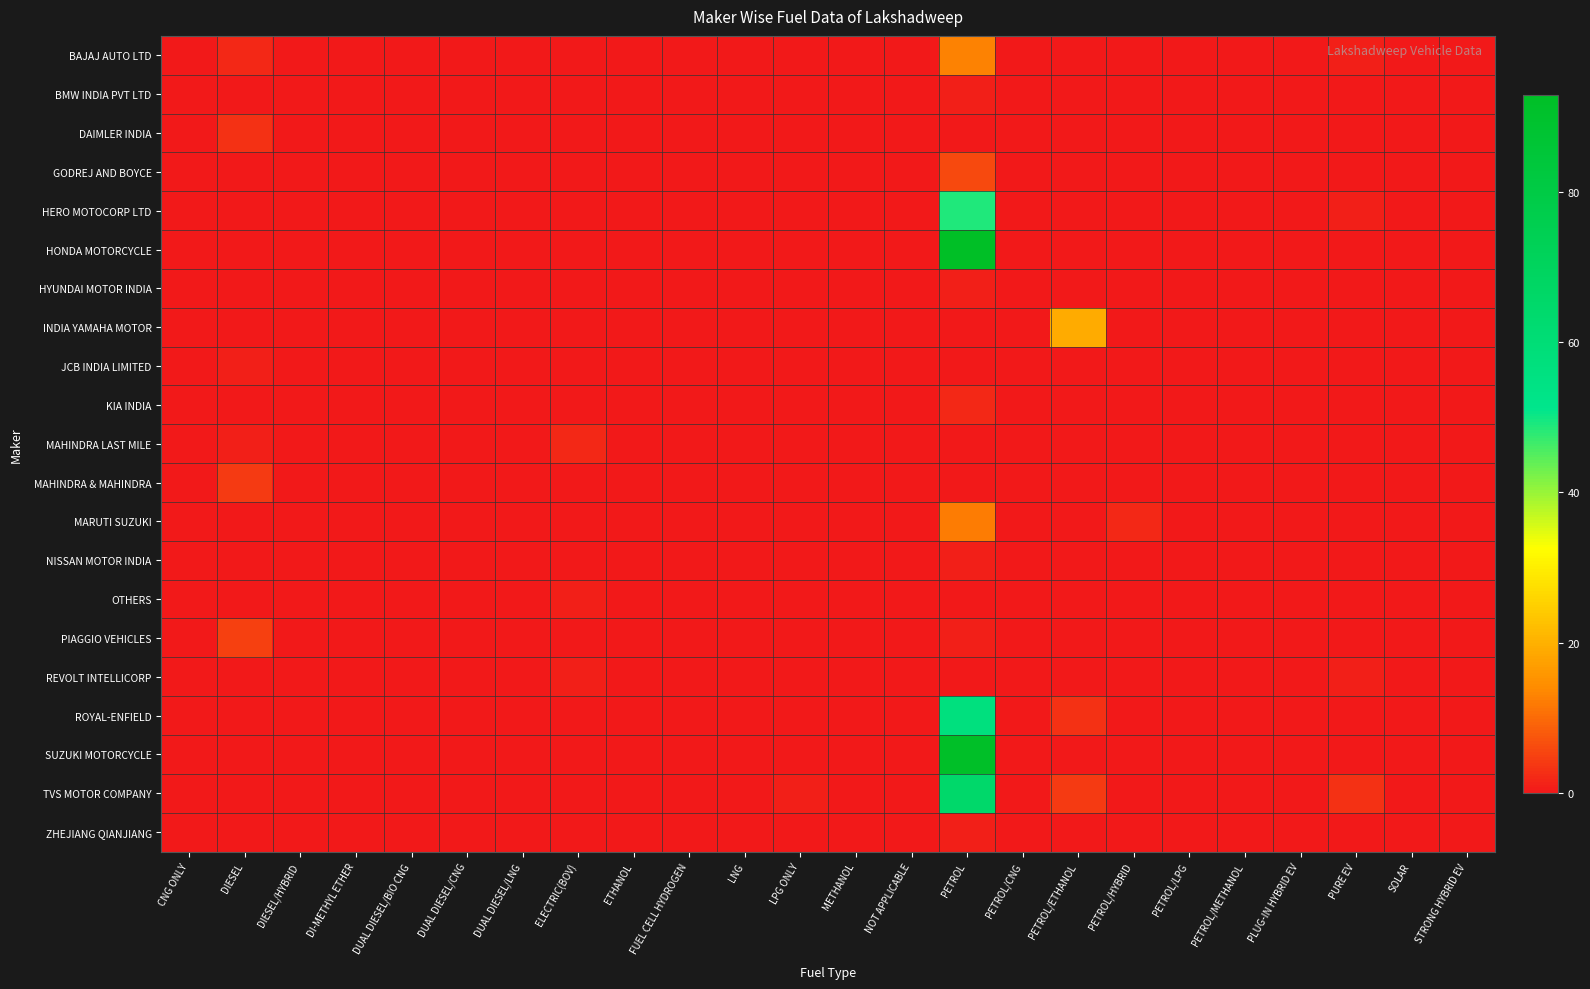

Reading right to left, extract all data points from this chart.

BAJAJ AUTO LTD: STRONG HYBRID EV=0	SOLAR=0	PURE EV=1	PLUG-IN HYBRID EV=0	PETROL/METHANOL=0	PETROL/LPG=0	PETROL/HYBRID=0	PETROL/ETHANOL=0	PETROL/CNG=0	PETROL=13	NOT APPLICABLE=0	METHANOL=0	LPG ONLY=0	LNG=0	FUEL CELL HYDROGEN=0	ETHANOL=0	ELECTRIC(BOV)=0	DUAL DIESEL/LNG=0	DUAL DIESEL/CNG=0	DUAL DIESEL/BIO CNG=0	DI-METHYL ETHER=0	DIESEL/HYBRID=0	DIESEL=2	CNG ONLY=0
BMW INDIA PVT LTD: STRONG HYBRID EV=0	SOLAR=0	PURE EV=0	PLUG-IN HYBRID EV=0	PETROL/METHANOL=0	PETROL/LPG=0	PETROL/HYBRID=0	PETROL/ETHANOL=0	PETROL/CNG=0	PETROL=1	NOT APPLICABLE=0	METHANOL=0	LPG ONLY=0	LNG=0	FUEL CELL HYDROGEN=0	ETHANOL=0	ELECTRIC(BOV)=0	DUAL DIESEL/LNG=0	DUAL DIESEL/CNG=0	DUAL DIESEL/BIO CNG=0	DI-METHYL ETHER=0	DIESEL/HYBRID=0	DIESEL=0	CNG ONLY=0
DAIMLER INDIA: STRONG HYBRID EV=0	SOLAR=0	PURE EV=0	PLUG-IN HYBRID EV=0	PETROL/METHANOL=0	PETROL/LPG=0	PETROL/HYBRID=0	PETROL/ETHANOL=0	PETROL/CNG=0	PETROL=0	NOT APPLICABLE=0	METHANOL=0	LPG ONLY=0	LNG=0	FUEL CELL HYDROGEN=0	ETHANOL=0	ELECTRIC(BOV)=0	DUAL DIESEL/LNG=0	DUAL DIESEL/CNG=0	DUAL DIESEL/BIO CNG=0	DI-METHYL ETHER=0	DIESEL/HYBRID=0	DIESEL=3	CNG ONLY=0
GODREJ AND BOYCE: STRONG HYBRID EV=0	SOLAR=0	PURE EV=0	PLUG-IN HYBRID EV=0	PETROL/METHANOL=0	PETROL/LPG=0	PETROL/HYBRID=0	PETROL/ETHANOL=0	PETROL/CNG=0	PETROL=6	NOT APPLICABLE=0	METHANOL=0	LPG ONLY=0	LNG=0	FUEL CELL HYDROGEN=0	ETHANOL=0	ELECTRIC(BOV)=0	DUAL DIESEL/LNG=0	DUAL DIESEL/CNG=0	DUAL DIESEL/BIO CNG=0	DI-METHYL ETHER=0	DIESEL/HYBRID=0	DIESEL=0	CNG ONLY=0
HERO MOTOCORP LTD: STRONG HYBRID EV=0	SOLAR=0	PURE EV=1	PLUG-IN HYBRID EV=0	PETROL/METHANOL=0	PETROL/LPG=0	PETROL/HYBRID=0	PETROL/ETHANOL=0	PETROL/CNG=0	PETROL=49	NOT APPLICABLE=0	METHANOL=0	LPG ONLY=0	LNG=0	FUEL CELL HYDROGEN=0	ETHANOL=0	ELECTRIC(BOV)=0	DUAL DIESEL/LNG=0	DUAL DIESEL/CNG=0	DUAL DIESEL/BIO CNG=0	DI-METHYL ETHER=0	DIESEL/HYBRID=0	DIESEL=0	CNG ONLY=0
HONDA MOTORCYCLE: STRONG HYBRID EV=0	SOLAR=0	PURE EV=0	PLUG-IN HYBRID EV=0	PETROL/METHANOL=0	PETROL/LPG=0	PETROL/HYBRID=0	PETROL/ETHANOL=0	PETROL/CNG=0	PETROL=93	NOT APPLICABLE=0	METHANOL=0	LPG ONLY=0	LNG=0	FUEL CELL HYDROGEN=0	ETHANOL=0	ELECTRIC(BOV)=0	DUAL DIESEL/LNG=0	DUAL DIESEL/CNG=0	DUAL DIESEL/BIO CNG=0	DI-METHYL ETHER=0	DIESEL/HYBRID=0	DIESEL=0	CNG ONLY=0
HYUNDAI MOTOR INDIA: STRONG HYBRID EV=0	SOLAR=0	PURE EV=0	PLUG-IN HYBRID EV=0	PETROL/METHANOL=0	PETROL/LPG=0	PETROL/HYBRID=0	PETROL/ETHANOL=0	PETROL/CNG=0	PETROL=1	NOT APPLICABLE=0	METHANOL=0	LPG ONLY=0	LNG=0	FUEL CELL HYDROGEN=0	ETHANOL=0	ELECTRIC(BOV)=0	DUAL DIESEL/LNG=0	DUAL DIESEL/CNG=0	DUAL DIESEL/BIO CNG=0	DI-METHYL ETHER=0	DIESEL/HYBRID=0	DIESEL=0	CNG ONLY=0
INDIA YAMAHA MOTOR: STRONG HYBRID EV=0	SOLAR=0	PURE EV=0	PLUG-IN HYBRID EV=0	PETROL/METHANOL=0	PETROL/LPG=0	PETROL/HYBRID=0	PETROL/ETHANOL=19	PETROL/CNG=0	PETROL=0	NOT APPLICABLE=0	METHANOL=0	LPG ONLY=0	LNG=0	FUEL CELL HYDROGEN=0	ETHANOL=0	ELECTRIC(BOV)=0	DUAL DIESEL/LNG=0	DUAL DIESEL/CNG=0	DUAL DIESEL/BIO CNG=0	DI-METHYL ETHER=0	DIESEL/HYBRID=0	DIESEL=0	CNG ONLY=0
JCB INDIA LIMITED: STRONG HYBRID EV=0	SOLAR=0	PURE EV=0	PLUG-IN HYBRID EV=0	PETROL/METHANOL=0	PETROL/LPG=0	PETROL/HYBRID=0	PETROL/ETHANOL=0	PETROL/CNG=0	PETROL=0	NOT APPLICABLE=0	METHANOL=0	LPG ONLY=0	LNG=0	FUEL CELL HYDROGEN=0	ETHANOL=0	ELECTRIC(BOV)=0	DUAL DIESEL/LNG=0	DUAL DIESEL/CNG=0	DUAL DIESEL/BIO CNG=0	DI-METHYL ETHER=0	DIESEL/HYBRID=0	DIESEL=1	CNG ONLY=0
KIA INDIA: STRONG HYBRID EV=0	SOLAR=0	PURE EV=0	PLUG-IN HYBRID EV=0	PETROL/METHANOL=0	PETROL/LPG=0	PETROL/HYBRID=0	PETROL/ETHANOL=0	PETROL/CNG=0	PETROL=2	NOT APPLICABLE=0	METHANOL=0	LPG ONLY=0	LNG=0	FUEL CELL HYDROGEN=0	ETHANOL=0	ELECTRIC(BOV)=0	DUAL DIESEL/LNG=0	DUAL DIESEL/CNG=0	DUAL DIESEL/BIO CNG=0	DI-METHYL ETHER=0	DIESEL/HYBRID=0	DIESEL=0	CNG ONLY=0
MAHINDRA LAST MILE: STRONG HYBRID EV=0	SOLAR=0	PURE EV=0	PLUG-IN HYBRID EV=0	PETROL/METHANOL=0	PETROL/LPG=0	PETROL/HYBRID=0	PETROL/ETHANOL=0	PETROL/CNG=0	PETROL=0	NOT APPLICABLE=0	METHANOL=0	LPG ONLY=0	LNG=0	FUEL CELL HYDROGEN=0	ETHANOL=0	ELECTRIC(BOV)=2	DUAL DIESEL/LNG=0	DUAL DIESEL/CNG=0	DUAL DIESEL/BIO CNG=0	DI-METHYL ETHER=0	DIESEL/HYBRID=0	DIESEL=1	CNG ONLY=0
MAHINDRA & MAHINDRA: STRONG HYBRID EV=0	SOLAR=0	PURE EV=0	PLUG-IN HYBRID EV=0	PETROL/METHANOL=0	PETROL/LPG=0	PETROL/HYBRID=0	PETROL/ETHANOL=0	PETROL/CNG=0	PETROL=0	NOT APPLICABLE=0	METHANOL=0	LPG ONLY=0	LNG=0	FUEL CELL HYDROGEN=0	ETHANOL=0	ELECTRIC(BOV)=0	DUAL DIESEL/LNG=0	DUAL DIESEL/CNG=0	DUAL DIESEL/BIO CNG=0	DI-METHYL ETHER=0	DIESEL/HYBRID=0	DIESEL=4	CNG ONLY=0
MARUTI SUZUKI: STRONG HYBRID EV=0	SOLAR=0	PURE EV=0	PLUG-IN HYBRID EV=0	PETROL/METHANOL=0	PETROL/LPG=0	PETROL/HYBRID=2	PETROL/ETHANOL=0	PETROL/CNG=0	PETROL=12	NOT APPLICABLE=0	METHANOL=0	LPG ONLY=0	LNG=0	FUEL CELL HYDROGEN=0	ETHANOL=0	ELECTRIC(BOV)=0	DUAL DIESEL/LNG=0	DUAL DIESEL/CNG=0	DUAL DIESEL/BIO CNG=0	DI-METHYL ETHER=0	DIESEL/HYBRID=0	DIESEL=0	CNG ONLY=0
NISSAN MOTOR INDIA: STRONG HYBRID EV=0	SOLAR=0	PURE EV=0	PLUG-IN HYBRID EV=0	PETROL/METHANOL=0	PETROL/LPG=0	PETROL/HYBRID=0	PETROL/ETHANOL=0	PETROL/CNG=0	PETROL=1	NOT APPLICABLE=0	METHANOL=0	LPG ONLY=0	LNG=0	FUEL CELL HYDROGEN=0	ETHANOL=0	ELECTRIC(BOV)=0	DUAL DIESEL/LNG=0	DUAL DIESEL/CNG=0	DUAL DIESEL/BIO CNG=0	DI-METHYL ETHER=0	DIESEL/HYBRID=0	DIESEL=0	CNG ONLY=0
OTHERS: STRONG HYBRID EV=0	SOLAR=0	PURE EV=0	PLUG-IN HYBRID EV=0	PETROL/METHANOL=0	PETROL/LPG=0	PETROL/HYBRID=0	PETROL/ETHANOL=0	PETROL/CNG=0	PETROL=0	NOT APPLICABLE=0	METHANOL=0	LPG ONLY=0	LNG=0	FUEL CELL HYDROGEN=0	ETHANOL=0	ELECTRIC(BOV)=1	DUAL DIESEL/LNG=0	DUAL DIESEL/CNG=0	DUAL DIESEL/BIO CNG=0	DI-METHYL ETHER=0	DIESEL/HYBRID=0	DIESEL=0	CNG ONLY=0
PIAGGIO VEHICLES: STRONG HYBRID EV=0	SOLAR=0	PURE EV=0	PLUG-IN HYBRID EV=0	PETROL/METHANOL=0	PETROL/LPG=0	PETROL/HYBRID=0	PETROL/ETHANOL=0	PETROL/CNG=0	PETROL=1	NOT APPLICABLE=0	METHANOL=0	LPG ONLY=0	LNG=0	FUEL CELL HYDROGEN=0	ETHANOL=0	ELECTRIC(BOV)=0	DUAL DIESEL/LNG=0	DUAL DIESEL/CNG=0	DUAL DIESEL/BIO CNG=0	DI-METHYL ETHER=0	DIESEL/HYBRID=0	DIESEL=5	CNG ONLY=0
REVOLT INTELLICORP: STRONG HYBRID EV=0	SOLAR=0	PURE EV=1	PLUG-IN HYBRID EV=0	PETROL/METHANOL=0	PETROL/LPG=0	PETROL/HYBRID=0	PETROL/ETHANOL=0	PETROL/CNG=0	PETROL=0	NOT APPLICABLE=0	METHANOL=0	LPG ONLY=0	LNG=0	FUEL CELL HYDROGEN=0	ETHANOL=0	ELECTRIC(BOV)=1	DUAL DIESEL/LNG=0	DUAL DIESEL/CNG=0	DUAL DIESEL/BIO CNG=0	DI-METHYL ETHER=0	DIESEL/HYBRID=0	DIESEL=0	CNG ONLY=0
ROYAL-ENFIELD: STRONG HYBRID EV=0	SOLAR=0	PURE EV=0	PLUG-IN HYBRID EV=0	PETROL/METHANOL=0	PETROL/LPG=0	PETROL/HYBRID=0	PETROL/ETHANOL=3	PETROL/CNG=0	PETROL=57	NOT APPLICABLE=0	METHANOL=0	LPG ONLY=0	LNG=0	FUEL CELL HYDROGEN=0	ETHANOL=0	ELECTRIC(BOV)=0	DUAL DIESEL/LNG=0	DUAL DIESEL/CNG=0	DUAL DIESEL/BIO CNG=0	DI-METHYL ETHER=0	DIESEL/HYBRID=0	DIESEL=0	CNG ONLY=0
SUZUKI MOTORCYCLE: STRONG HYBRID EV=0	SOLAR=0	PURE EV=0	PLUG-IN HYBRID EV=0	PETROL/METHANOL=0	PETROL/LPG=0	PETROL/HYBRID=0	PETROL/ETHANOL=0	PETROL/CNG=0	PETROL=92	NOT APPLICABLE=0	METHANOL=0	LPG ONLY=0	LNG=0	FUEL CELL HYDROGEN=0	ETHANOL=0	ELECTRIC(BOV)=0	DUAL DIESEL/LNG=0	DUAL DIESEL/CNG=0	DUAL DIESEL/BIO CNG=0	DI-METHYL ETHER=0	DIESEL/HYBRID=0	DIESEL=0	CNG ONLY=0
TVS MOTOR COMPANY: STRONG HYBRID EV=0	SOLAR=0	PURE EV=3	PLUG-IN HYBRID EV=0	PETROL/METHANOL=0	PETROL/LPG=0	PETROL/HYBRID=0	PETROL/ETHANOL=4	PETROL/CNG=0	PETROL=65	NOT APPLICABLE=0	METHANOL=0	LPG ONLY=1	LNG=0	FUEL CELL HYDROGEN=0	ETHANOL=0	ELECTRIC(BOV)=0	DUAL DIESEL/LNG=0	DUAL DIESEL/CNG=0	DUAL DIESEL/BIO CNG=0	DI-METHYL ETHER=0	DIESEL/HYBRID=0	DIESEL=0	CNG ONLY=0
ZHEJIANG QIANJIANG: STRONG HYBRID EV=0	SOLAR=0	PURE EV=0	PLUG-IN HYBRID EV=0	PETROL/METHANOL=0	PETROL/LPG=0	PETROL/HYBRID=0	PETROL/ETHANOL=0	PETROL/CNG=0	PETROL=1	NOT APPLICABLE=0	METHANOL=0	LPG ONLY=0	LNG=0	FUEL CELL HYDROGEN=0	ETHANOL=0	ELECTRIC(BOV)=0	DUAL DIESEL/LNG=0	DUAL DIESEL/CNG=0	DUAL DIESEL/BIO CNG=0	DI-METHYL ETHER=0	DIESEL/HYBRID=0	DIESEL=0	CNG ONLY=0